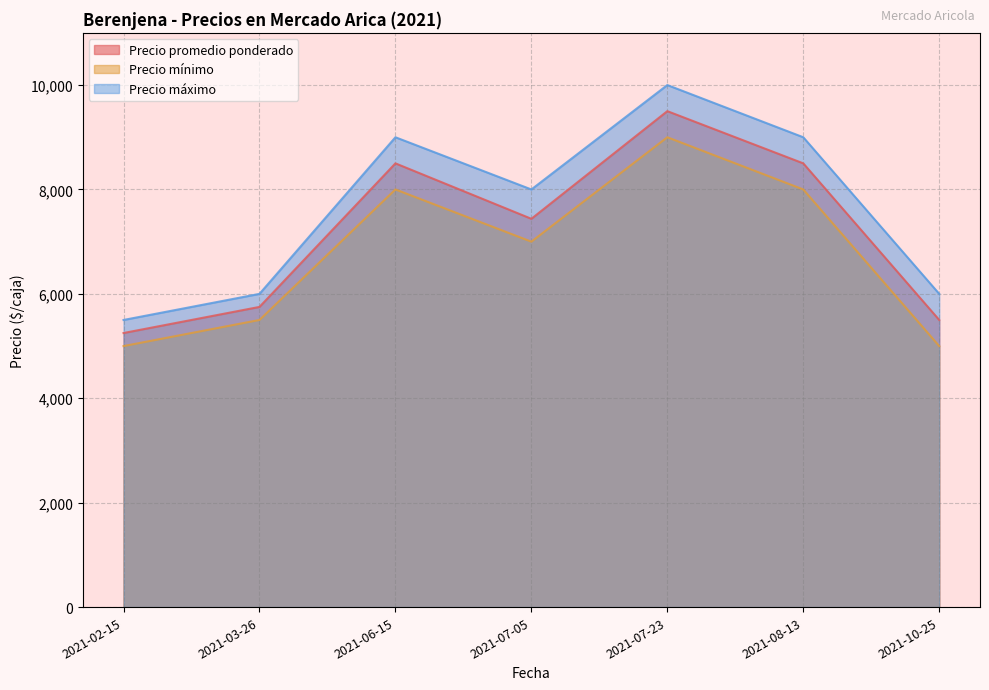

At how many categories does at least one series exceed 9005?

1